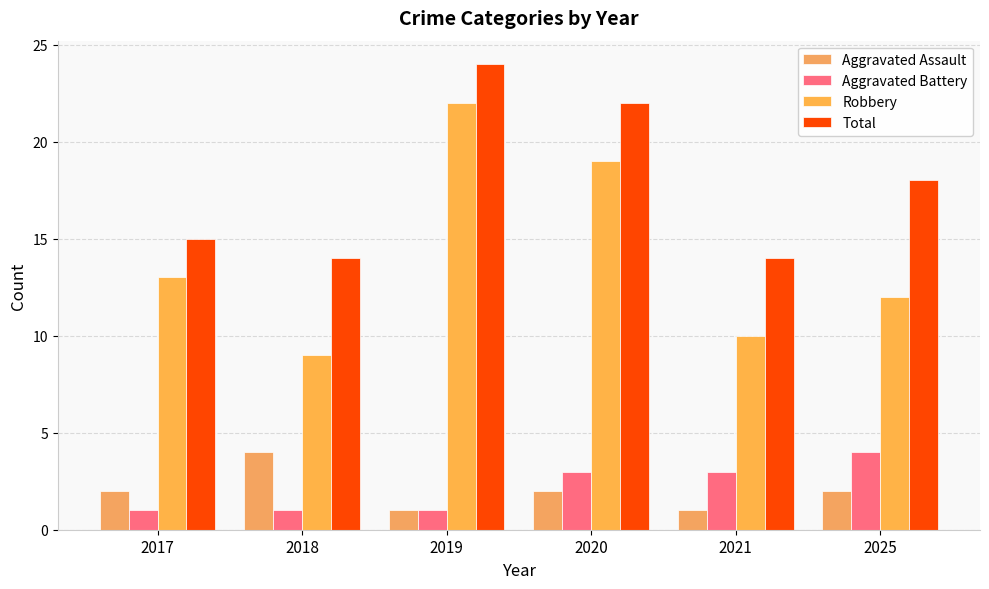

What is the value of the Aggravated Battery bar at the 6th from the left?

4